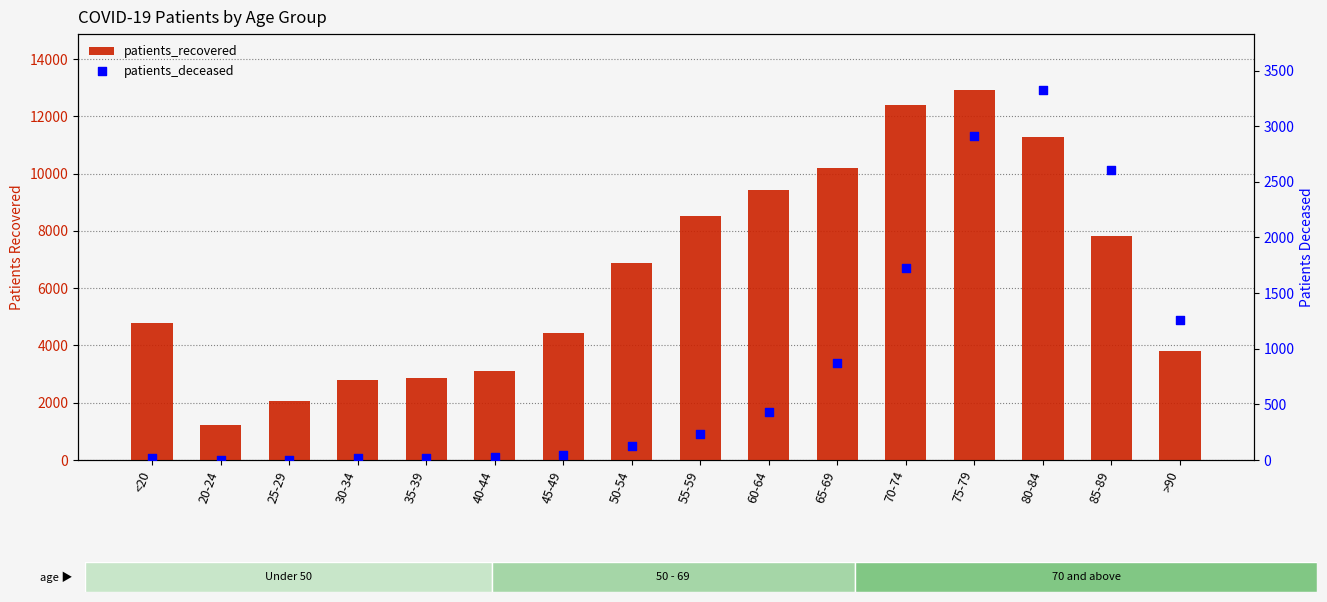

Which series reaches the maximum Y coordinate?

patients_recovered